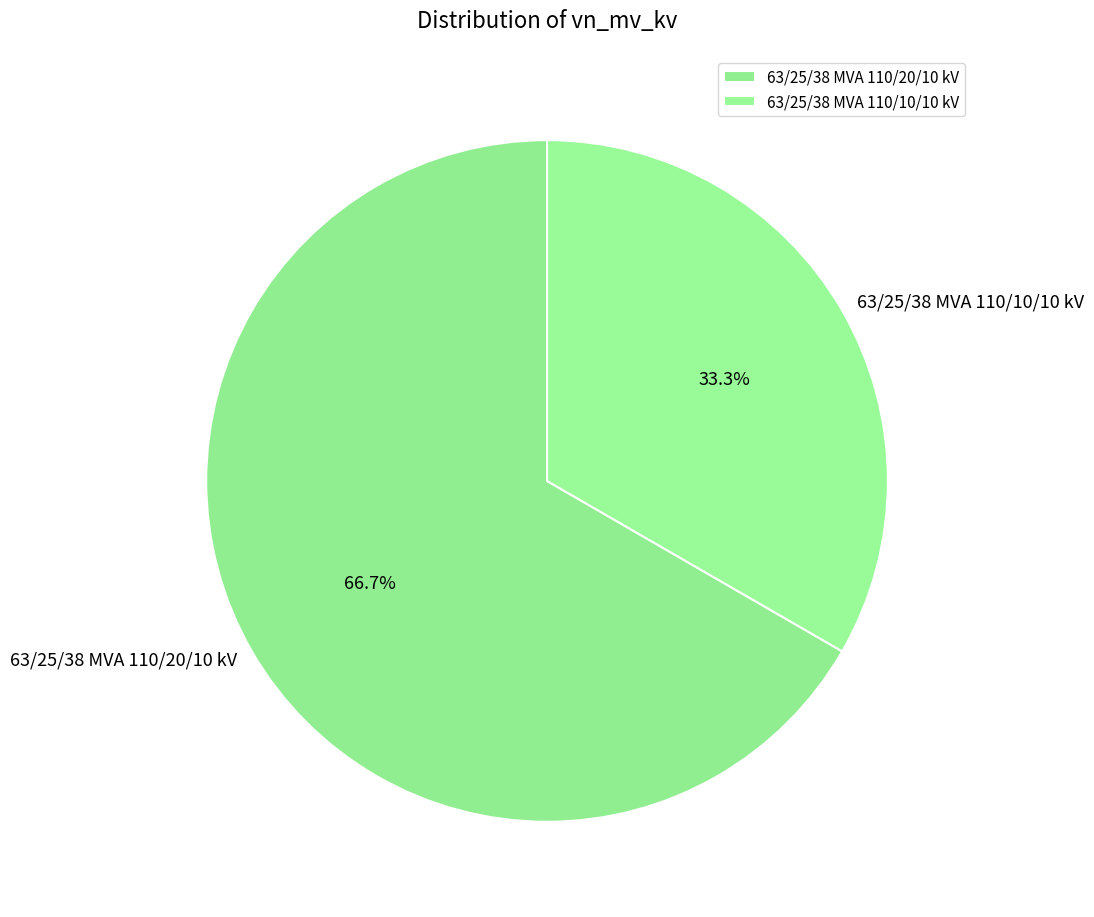

To the nearest percent, what portion does 63/25/38 MVA 110/20/10 kV represent?

67%